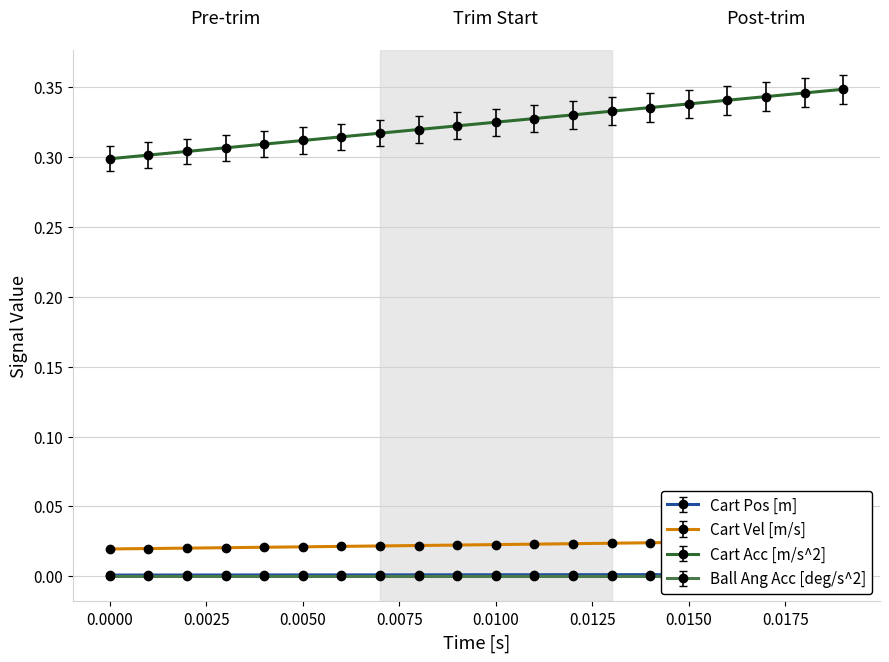

How many Cart Acc [m/s^2] values are between 0 and 1?

20